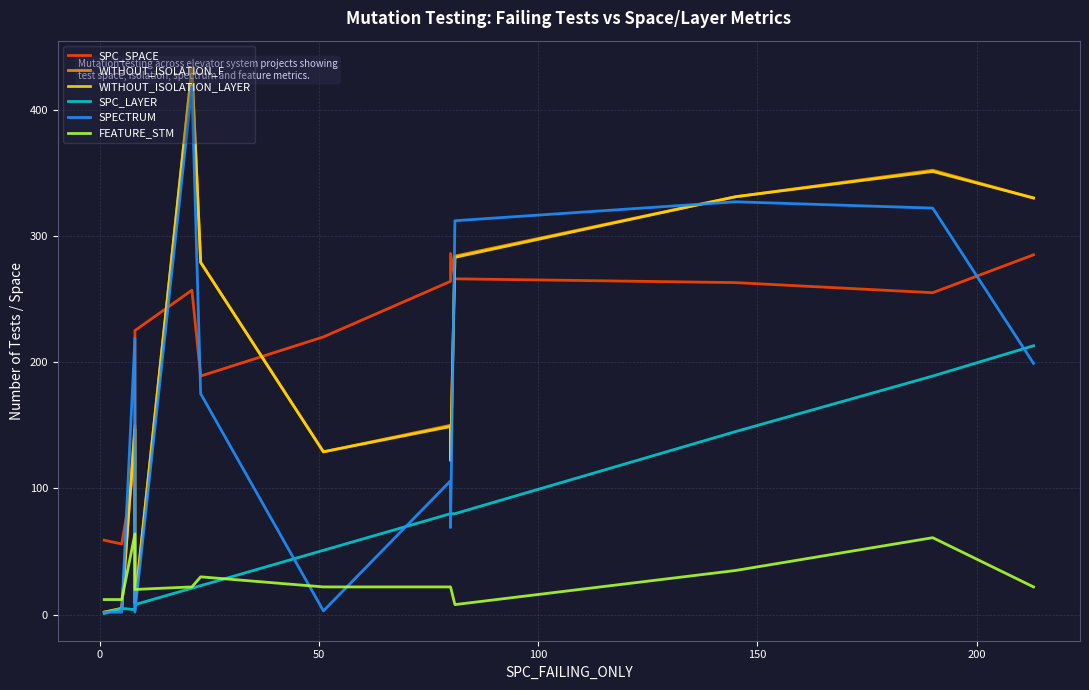

True or false: SPECTRUM and FEATURE_STM cross at least once.

True